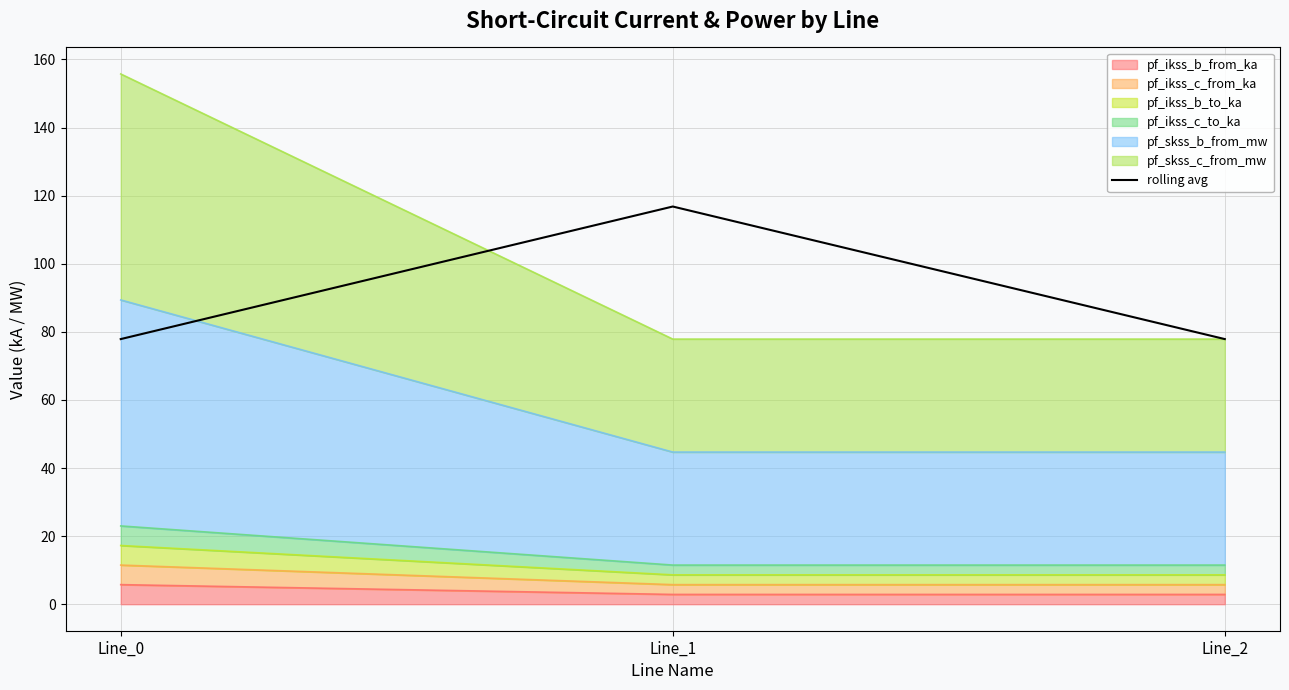

The value at Line_1 is 116.8. True or false?

True